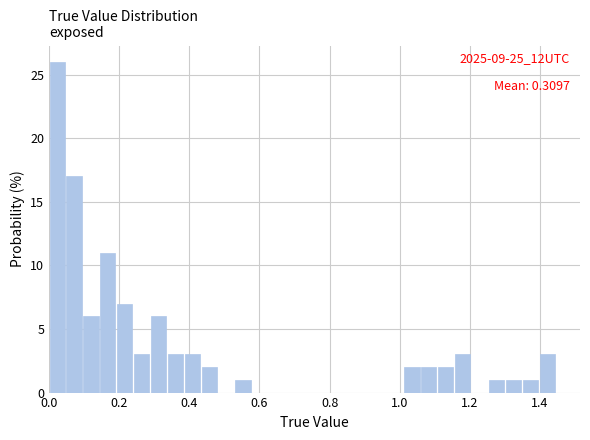

Read against the x-axis, roughly where is the centre of the tallest bar?

0.02